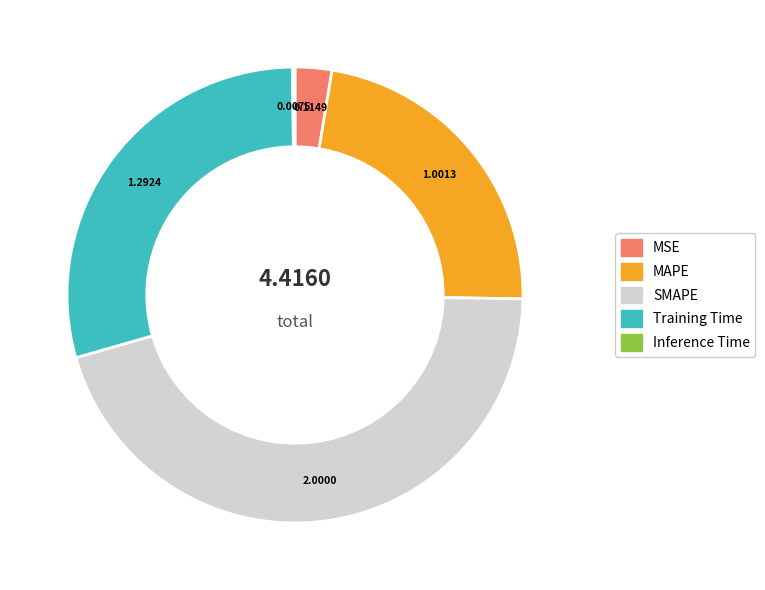

Do Training Time and MAPE together represent more than half of the pie?

Yes